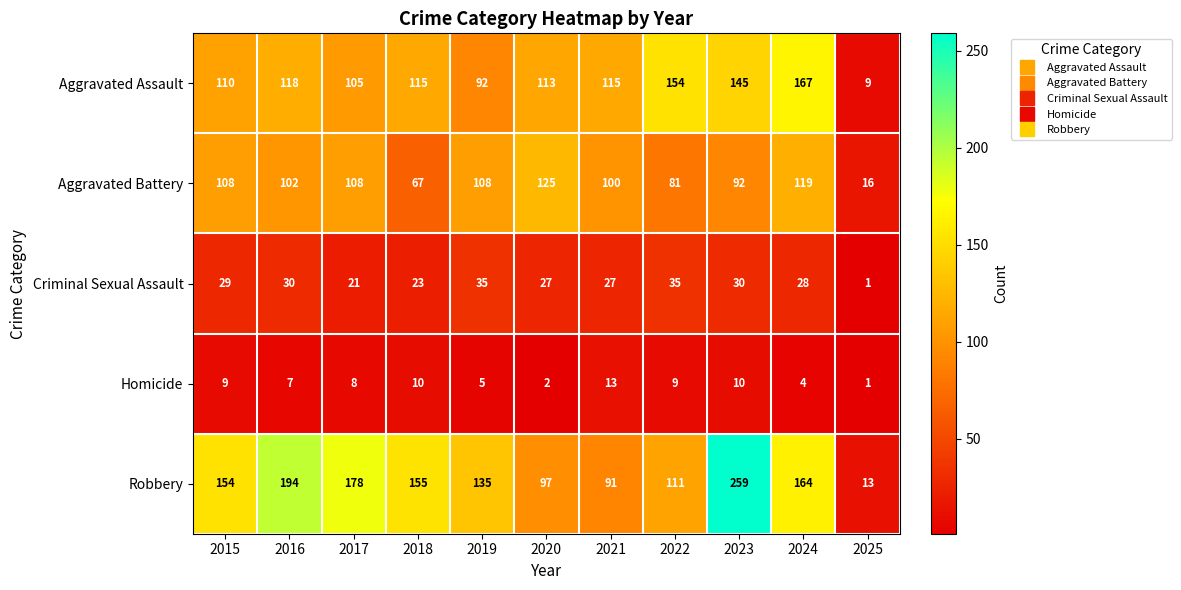

The Criminal Sexual Assault series shows 30 at 2023. True or false?

True